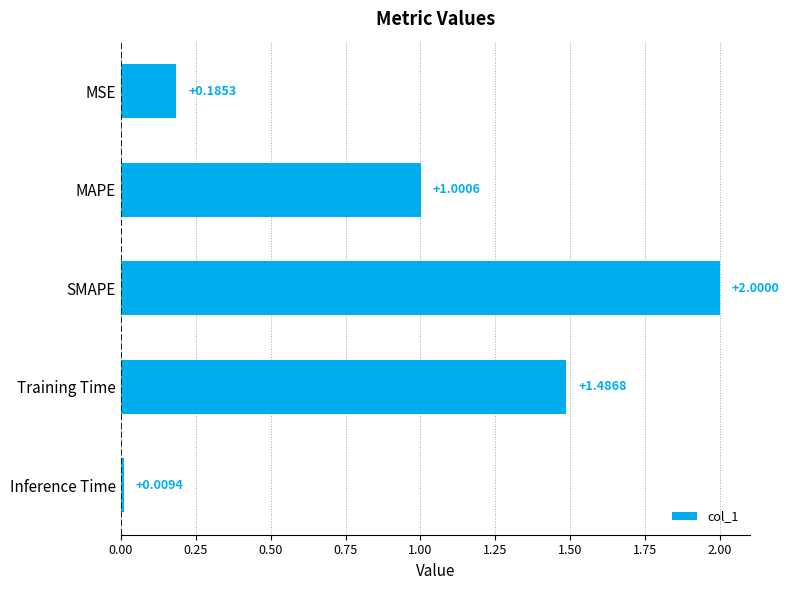

What is the label of the 2nd bar from the top?

MAPE